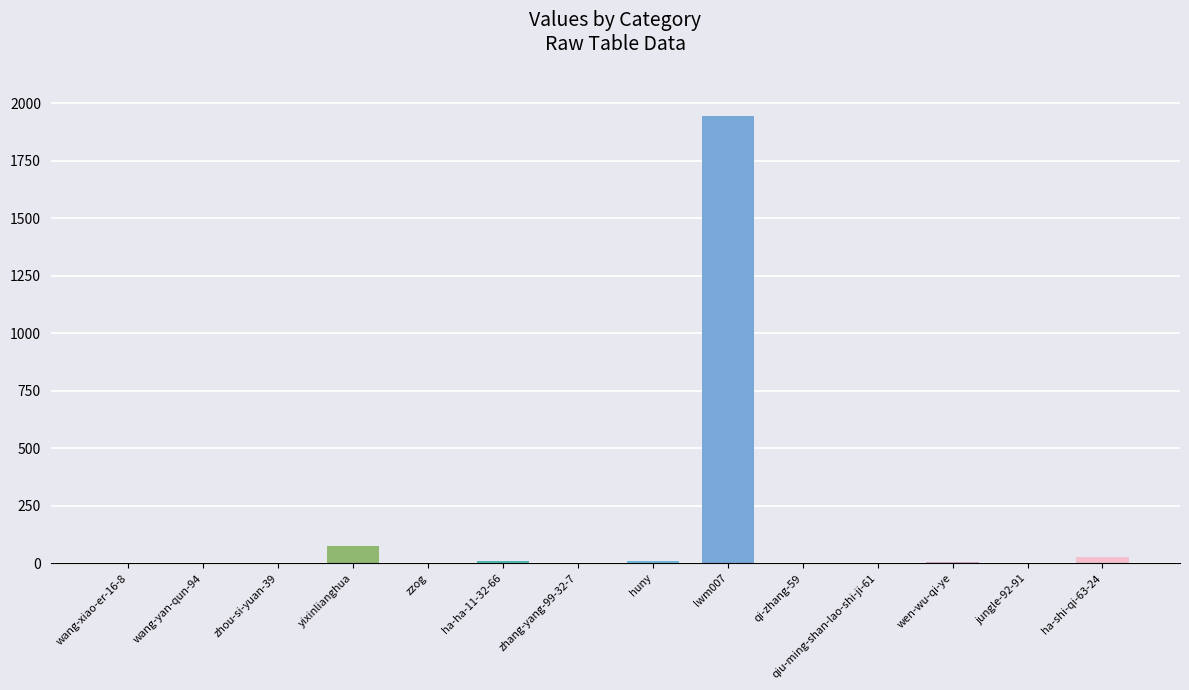

At which category does the chart reach its peak across all series?

lwm007